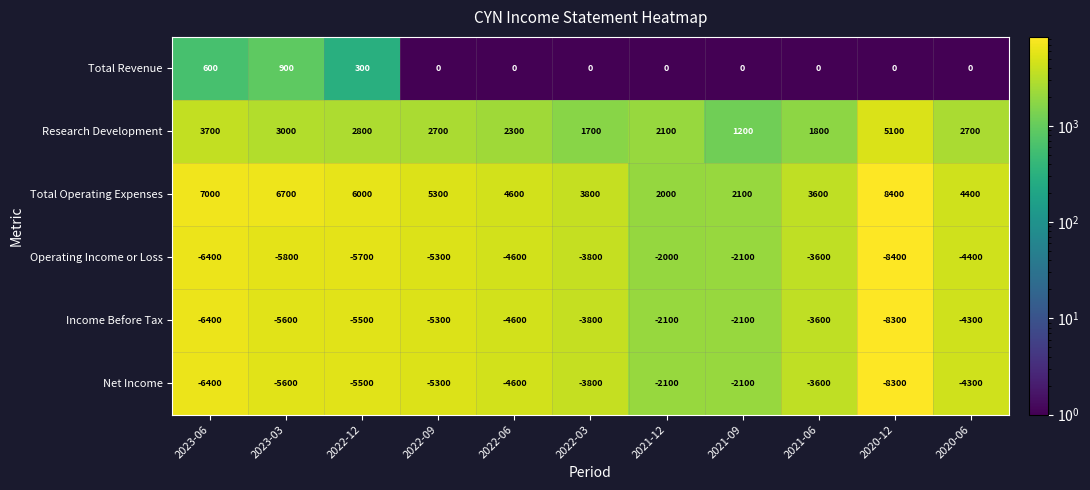

What value does the Research Development series have at 2020-12, to the nearest 10?

5100